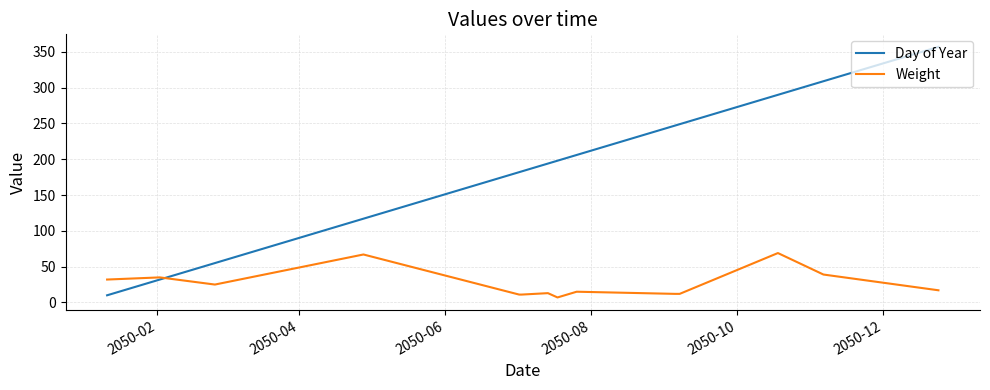

What is the minimum value for Day of Year?

10